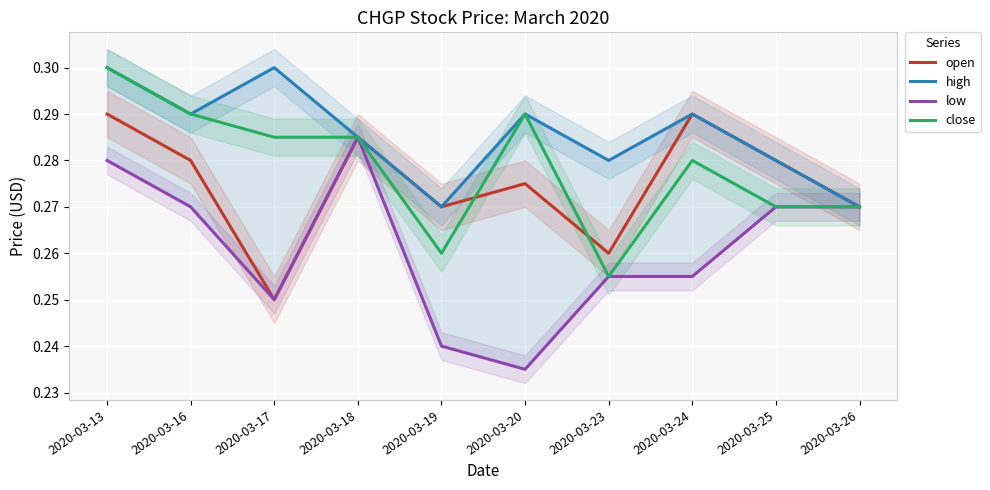

Is the value of high at 2020-03-13 greater than the value of open at 2020-03-20?

Yes